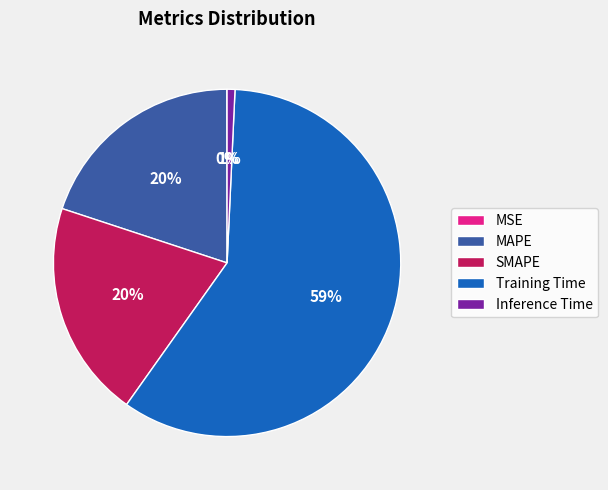

Which category has the biggest portion of the pie?

Training Time